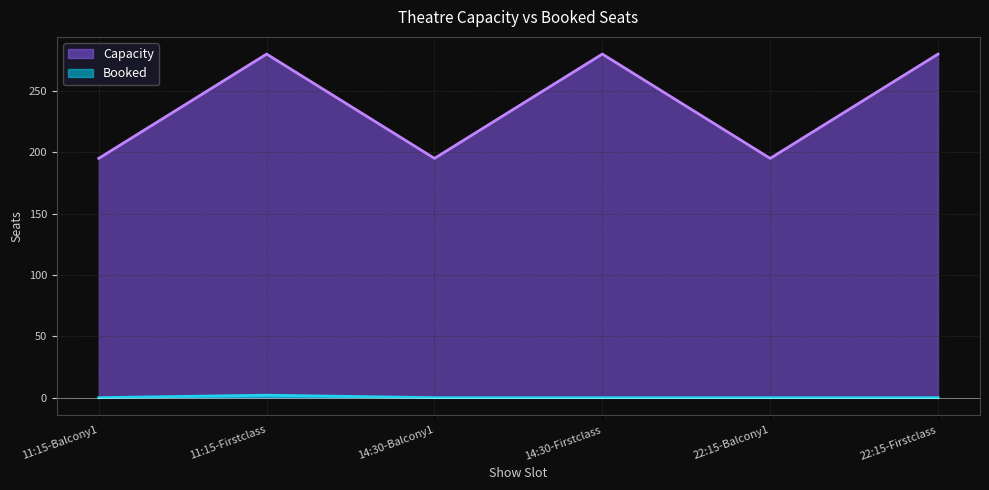

Count the number of data series in this chart.

2